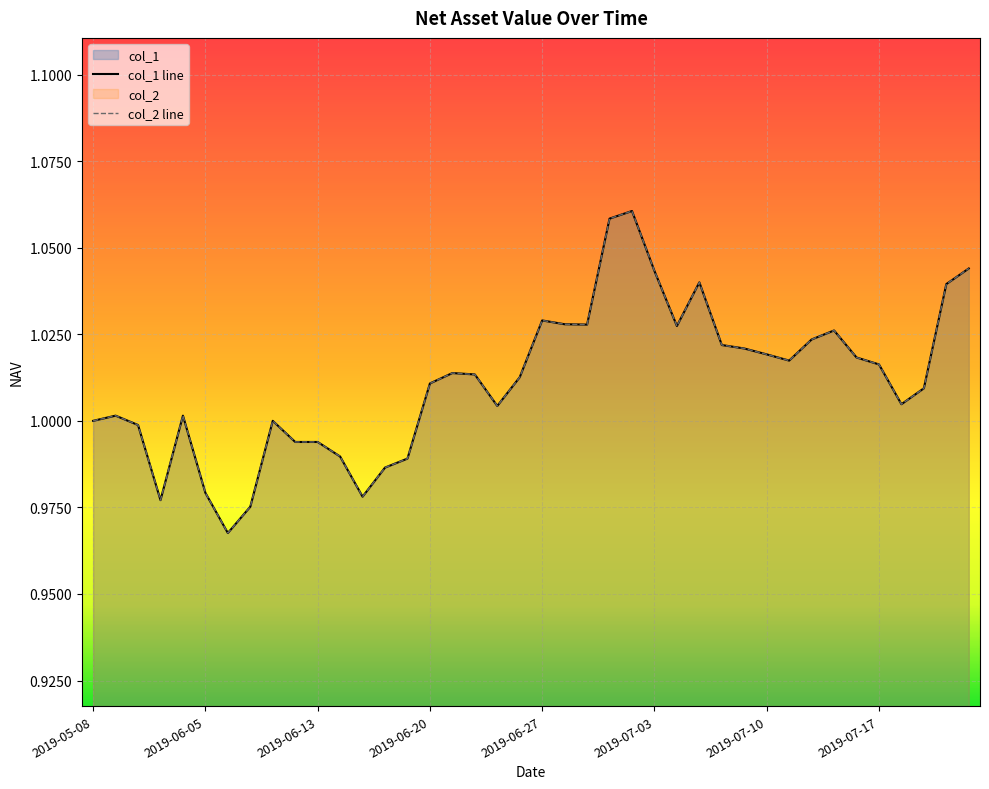

True or false: col_1 line and col_2 line intersect in this chart.

False